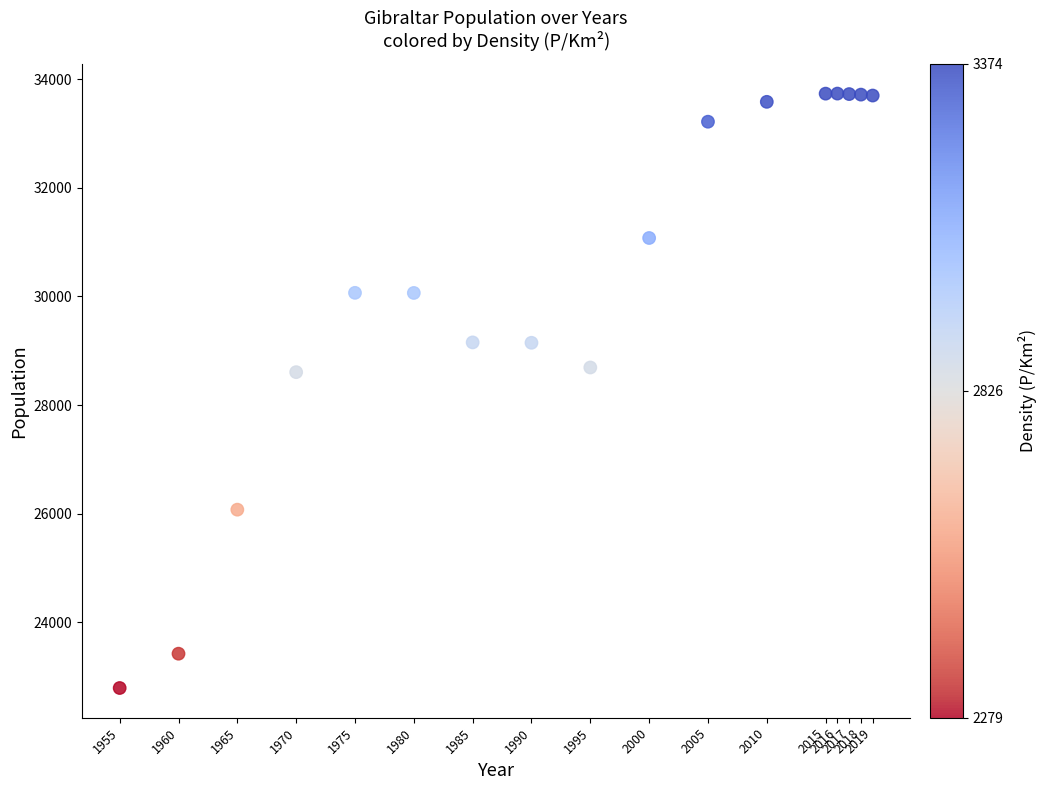

What is the range of Y values (max minus min)?

10949